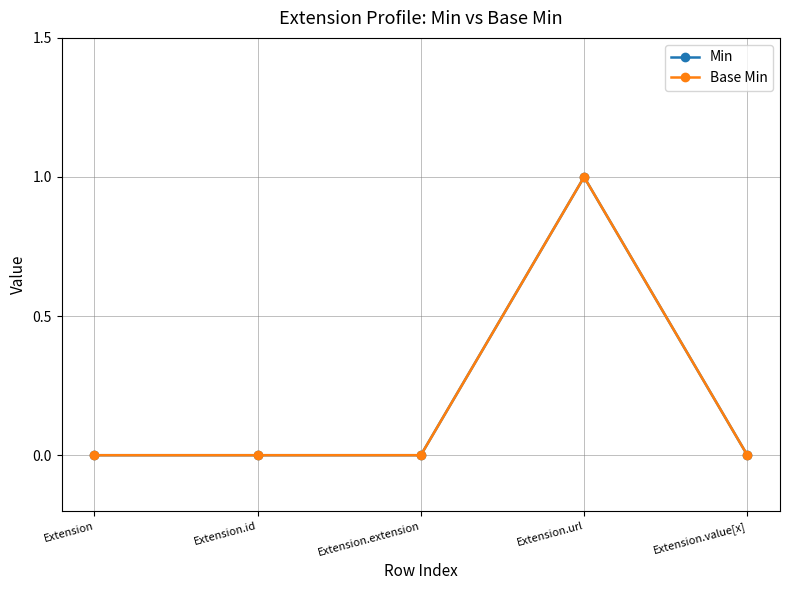

Reading right to left, transcribe all the data shown in this chart.

Min: Extension.value[x]=0	Extension.url=1	Extension.extension=0	Extension.id=0	Extension=0
Base Min: Extension.value[x]=0	Extension.url=1	Extension.extension=0	Extension.id=0	Extension=0